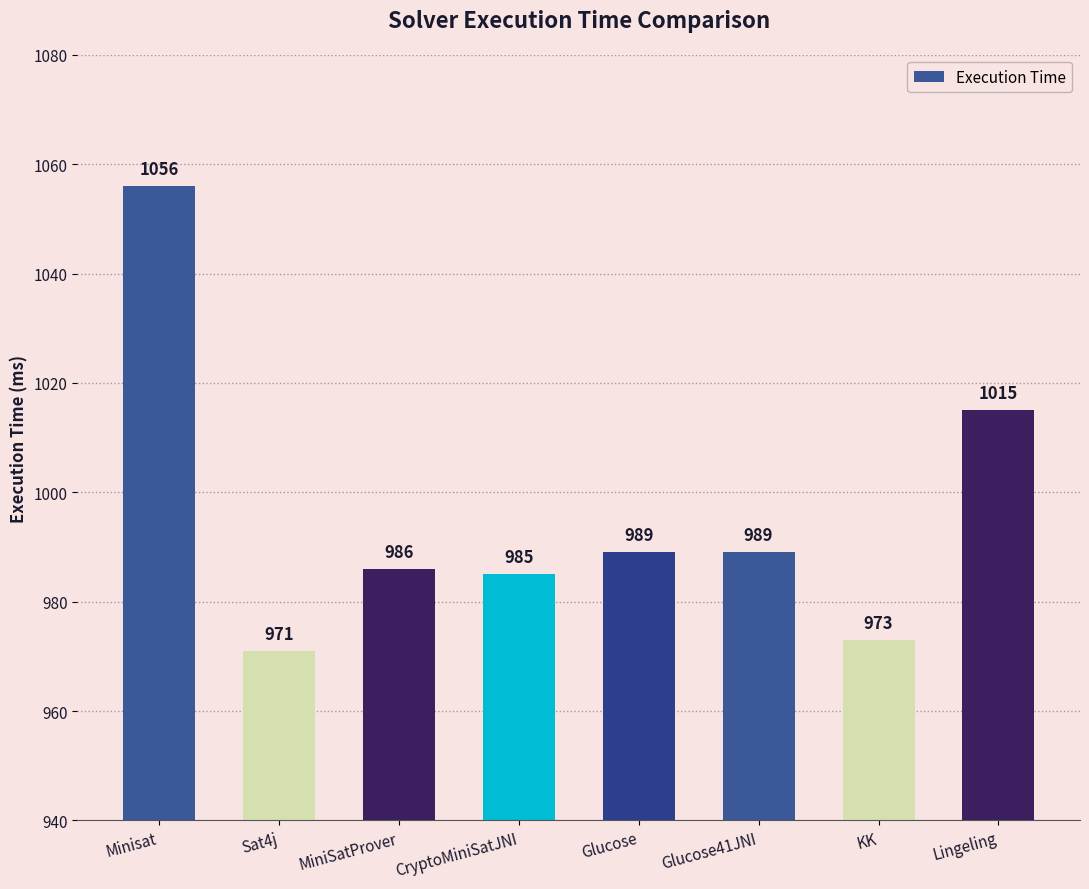

Are the bars horizontal?

No